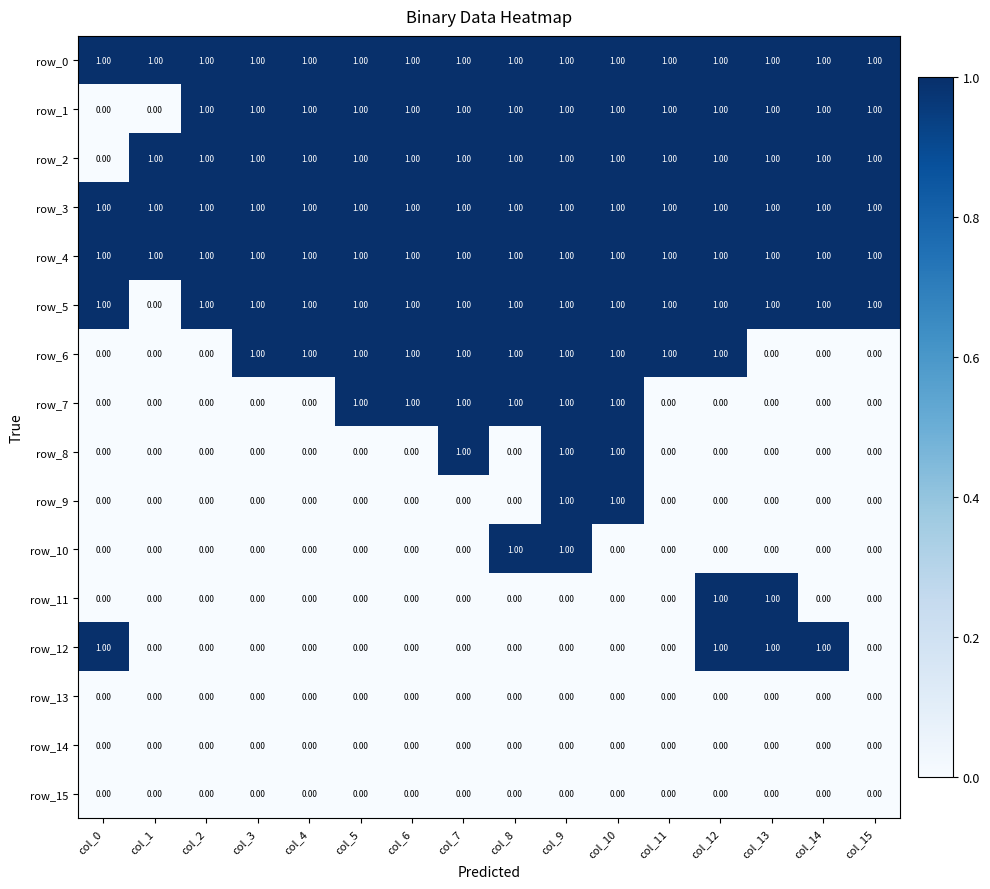

Reading left to right, extract all data points from this chart.

row_0: col_0=1	col_1=1	col_2=1	col_3=1	col_4=1	col_5=1	col_6=1	col_7=1	col_8=1	col_9=1	col_10=1	col_11=1	col_12=1	col_13=1	col_14=1	col_15=1
row_1: col_0=0	col_1=0	col_2=1	col_3=1	col_4=1	col_5=1	col_6=1	col_7=1	col_8=1	col_9=1	col_10=1	col_11=1	col_12=1	col_13=1	col_14=1	col_15=1
row_2: col_0=0	col_1=1	col_2=1	col_3=1	col_4=1	col_5=1	col_6=1	col_7=1	col_8=1	col_9=1	col_10=1	col_11=1	col_12=1	col_13=1	col_14=1	col_15=1
row_3: col_0=1	col_1=1	col_2=1	col_3=1	col_4=1	col_5=1	col_6=1	col_7=1	col_8=1	col_9=1	col_10=1	col_11=1	col_12=1	col_13=1	col_14=1	col_15=1
row_4: col_0=1	col_1=1	col_2=1	col_3=1	col_4=1	col_5=1	col_6=1	col_7=1	col_8=1	col_9=1	col_10=1	col_11=1	col_12=1	col_13=1	col_14=1	col_15=1
row_5: col_0=1	col_1=0	col_2=1	col_3=1	col_4=1	col_5=1	col_6=1	col_7=1	col_8=1	col_9=1	col_10=1	col_11=1	col_12=1	col_13=1	col_14=1	col_15=1
row_6: col_0=0	col_1=0	col_2=0	col_3=1	col_4=1	col_5=1	col_6=1	col_7=1	col_8=1	col_9=1	col_10=1	col_11=1	col_12=1	col_13=0	col_14=0	col_15=0
row_7: col_0=0	col_1=0	col_2=0	col_3=0	col_4=0	col_5=1	col_6=1	col_7=1	col_8=1	col_9=1	col_10=1	col_11=0	col_12=0	col_13=0	col_14=0	col_15=0
row_8: col_0=0	col_1=0	col_2=0	col_3=0	col_4=0	col_5=0	col_6=0	col_7=1	col_8=0	col_9=1	col_10=1	col_11=0	col_12=0	col_13=0	col_14=0	col_15=0
row_9: col_0=0	col_1=0	col_2=0	col_3=0	col_4=0	col_5=0	col_6=0	col_7=0	col_8=0	col_9=1	col_10=1	col_11=0	col_12=0	col_13=0	col_14=0	col_15=0
row_10: col_0=0	col_1=0	col_2=0	col_3=0	col_4=0	col_5=0	col_6=0	col_7=0	col_8=1	col_9=1	col_10=0	col_11=0	col_12=0	col_13=0	col_14=0	col_15=0
row_11: col_0=0	col_1=0	col_2=0	col_3=0	col_4=0	col_5=0	col_6=0	col_7=0	col_8=0	col_9=0	col_10=0	col_11=0	col_12=1	col_13=1	col_14=0	col_15=0
row_12: col_0=1	col_1=0	col_2=0	col_3=0	col_4=0	col_5=0	col_6=0	col_7=0	col_8=0	col_9=0	col_10=0	col_11=0	col_12=1	col_13=1	col_14=1	col_15=0
row_13: col_0=0	col_1=0	col_2=0	col_3=0	col_4=0	col_5=0	col_6=0	col_7=0	col_8=0	col_9=0	col_10=0	col_11=0	col_12=0	col_13=0	col_14=0	col_15=0
row_14: col_0=0	col_1=0	col_2=0	col_3=0	col_4=0	col_5=0	col_6=0	col_7=0	col_8=0	col_9=0	col_10=0	col_11=0	col_12=0	col_13=0	col_14=0	col_15=0
row_15: col_0=0	col_1=0	col_2=0	col_3=0	col_4=0	col_5=0	col_6=0	col_7=0	col_8=0	col_9=0	col_10=0	col_11=0	col_12=0	col_13=0	col_14=0	col_15=0